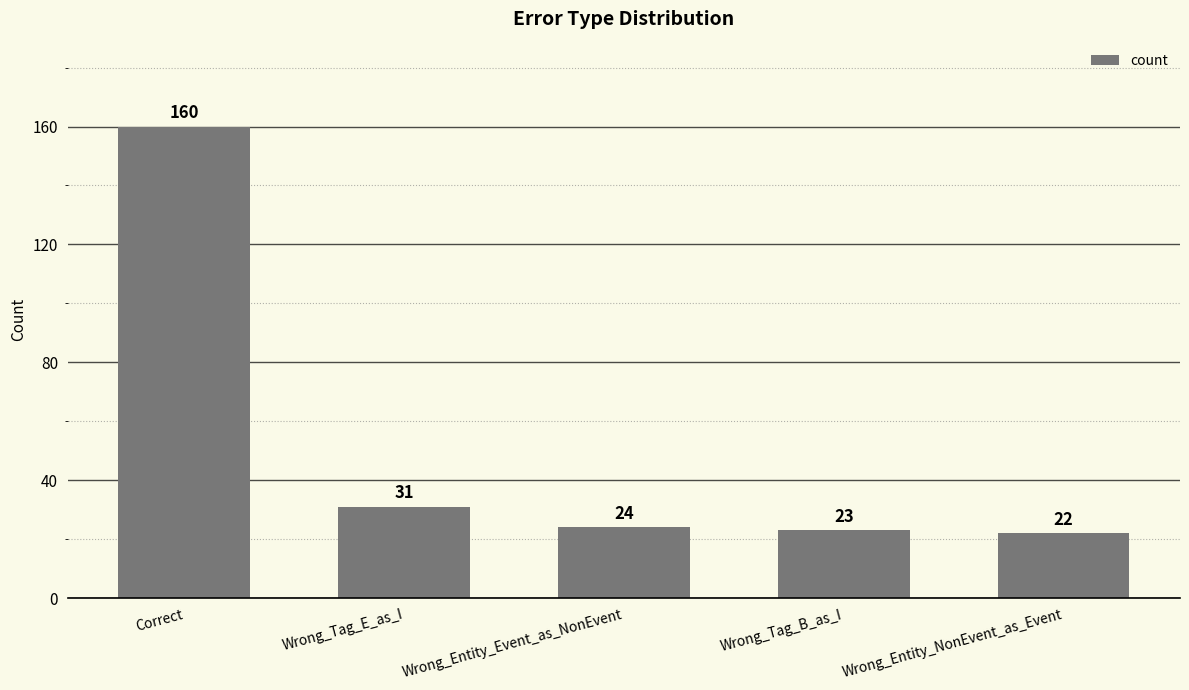

Where does the data first go above 24?

Correct